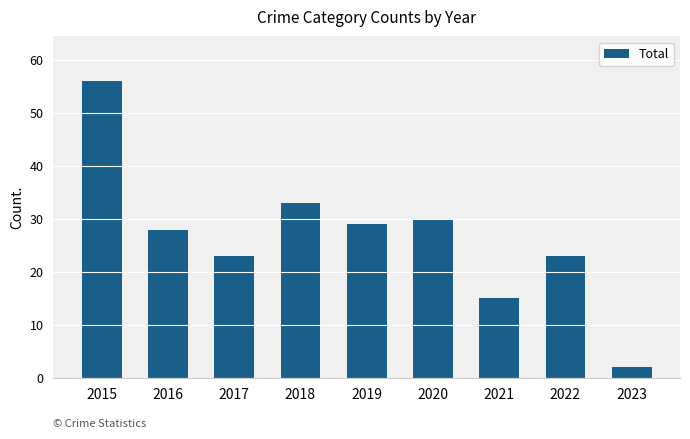

At which category does the chart reach its peak across all series?

2015